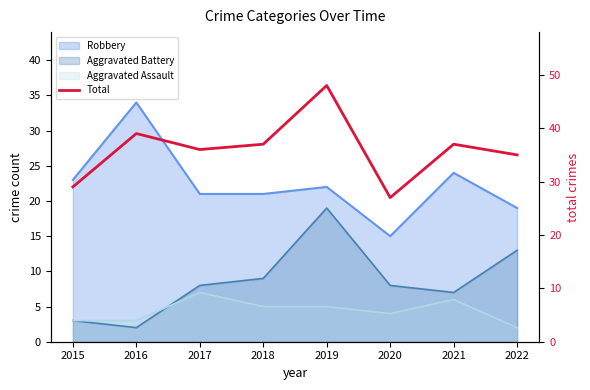

What value does the data have at 2017?

36